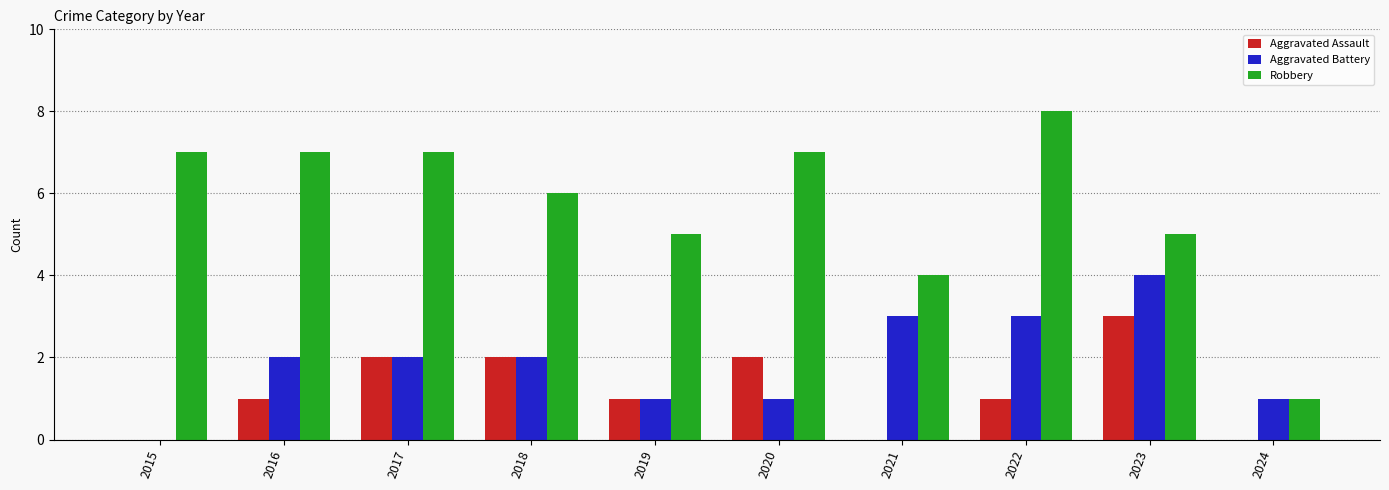

What is the sum of all Aggravated Battery values?

19